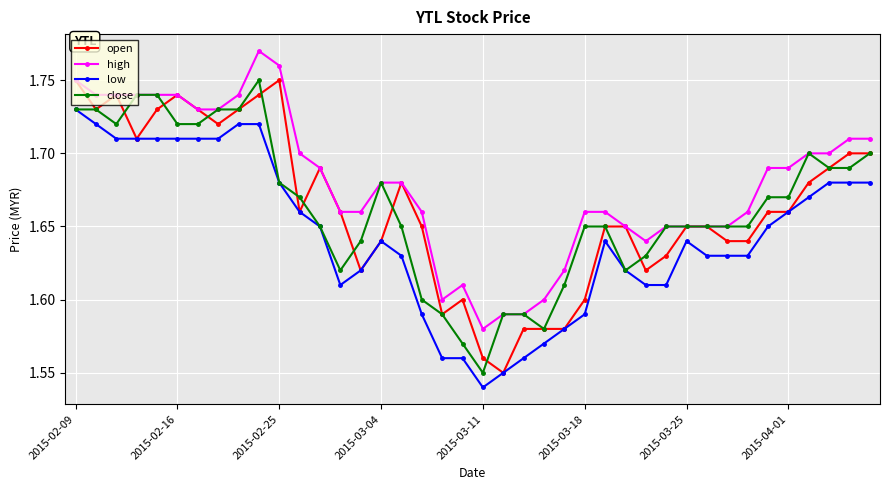

Does the chart have visible grid lines?

Yes